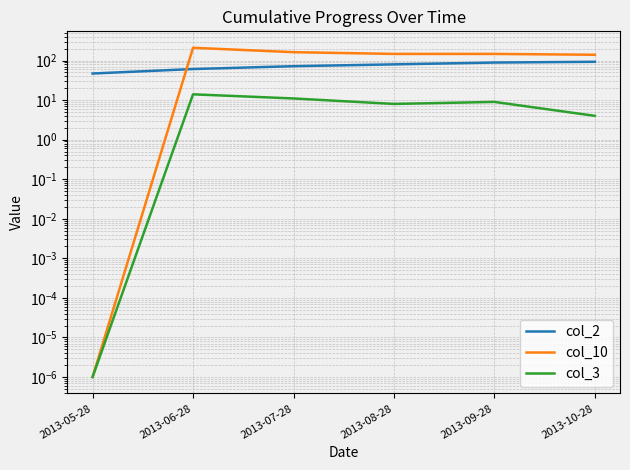

What position from the left is 2013-08-28?

4